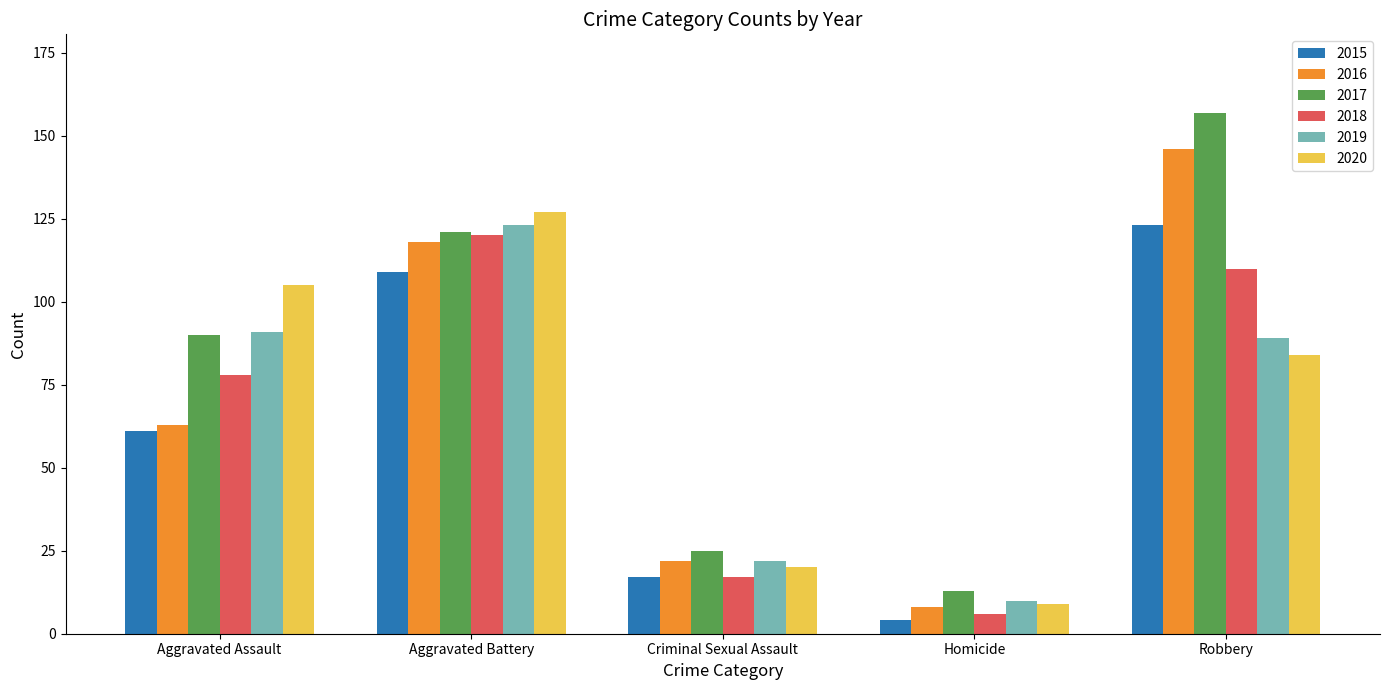

What is the label of the 5th bar from the right?

Aggravated Assault